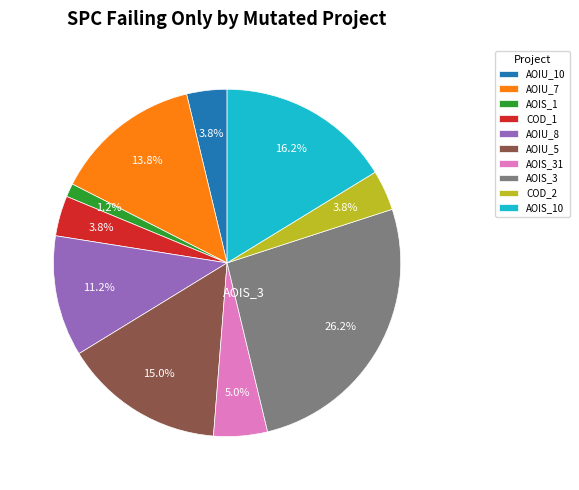

Is the sum of COD_1 and AOIS_3 greater than half?

No